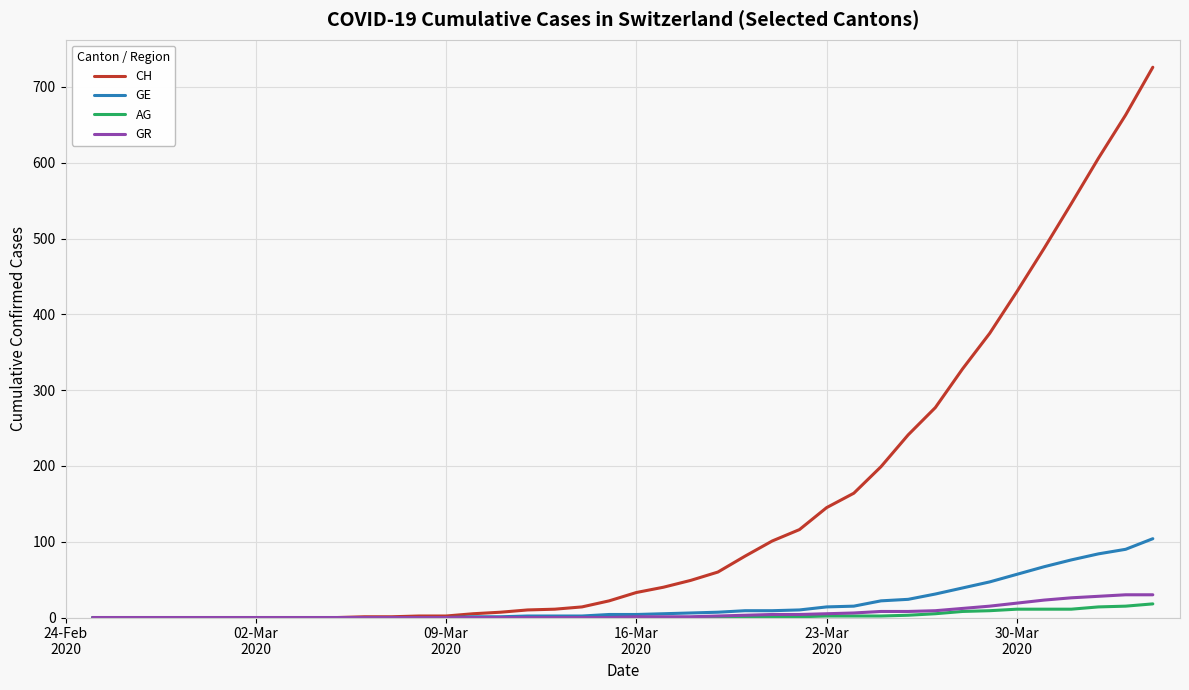

What is the maximum value shown in the chart?

726